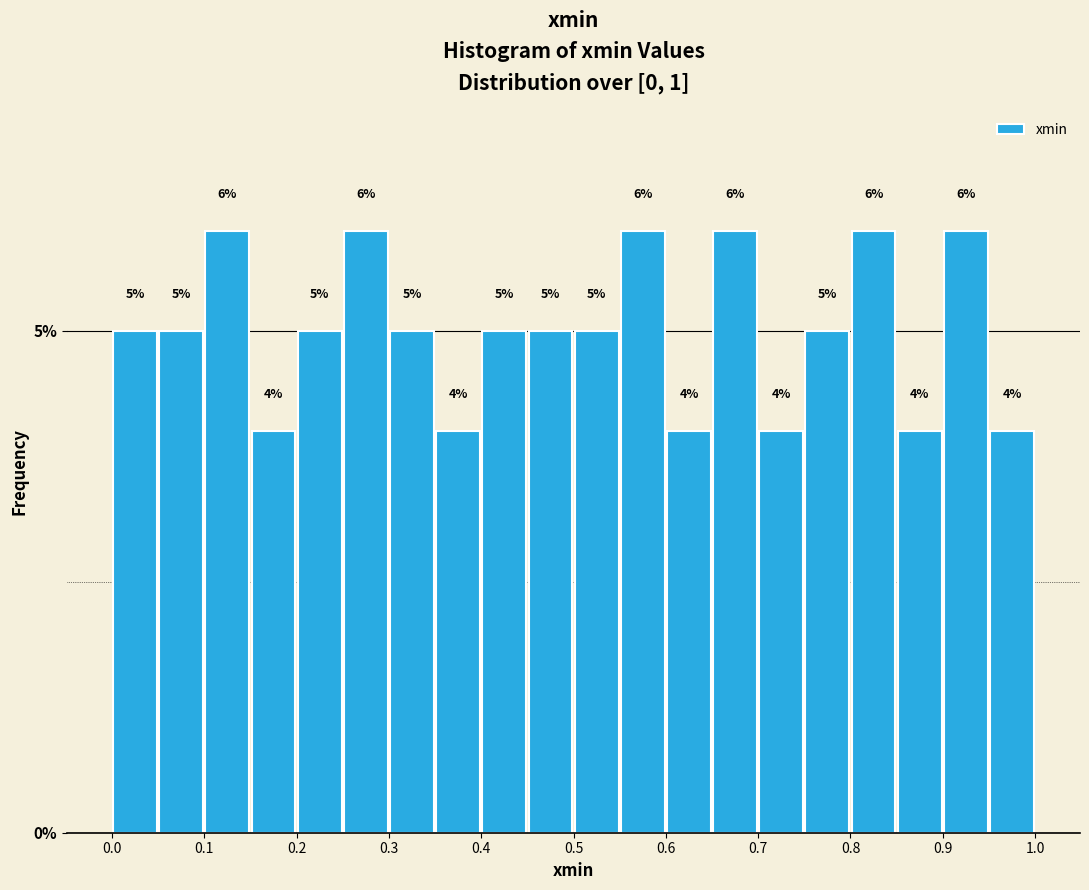

What is the height of the bar covering 0.70 to 0.75 on the x-axis?

4